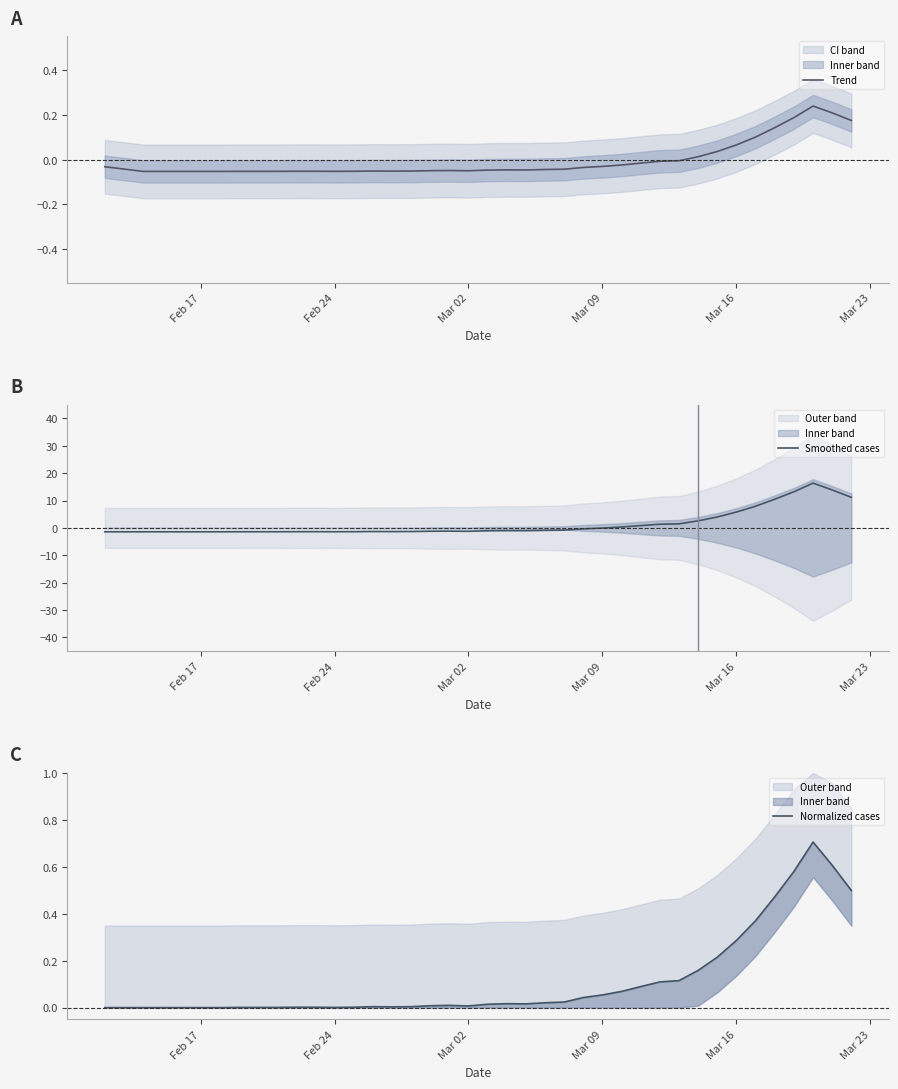

The value of Trend at Feb 24 is -0.0. True or false?

False